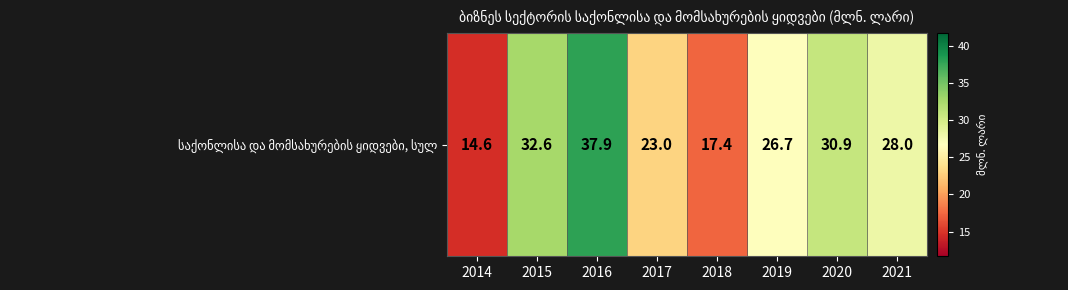

Which category has the lowest value across all series?

2014